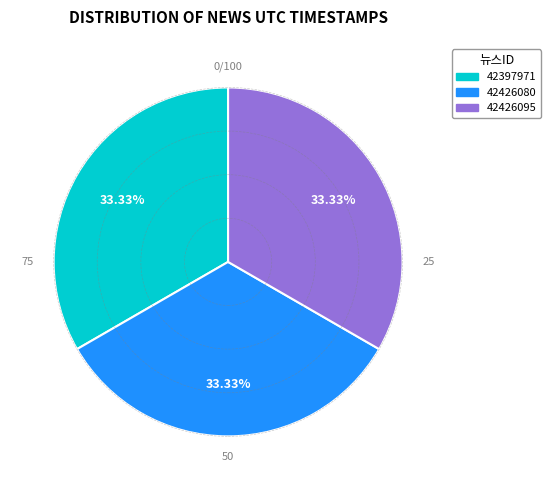

What is the ratio of the value at 42426095 to the value at 42426080?

1.0